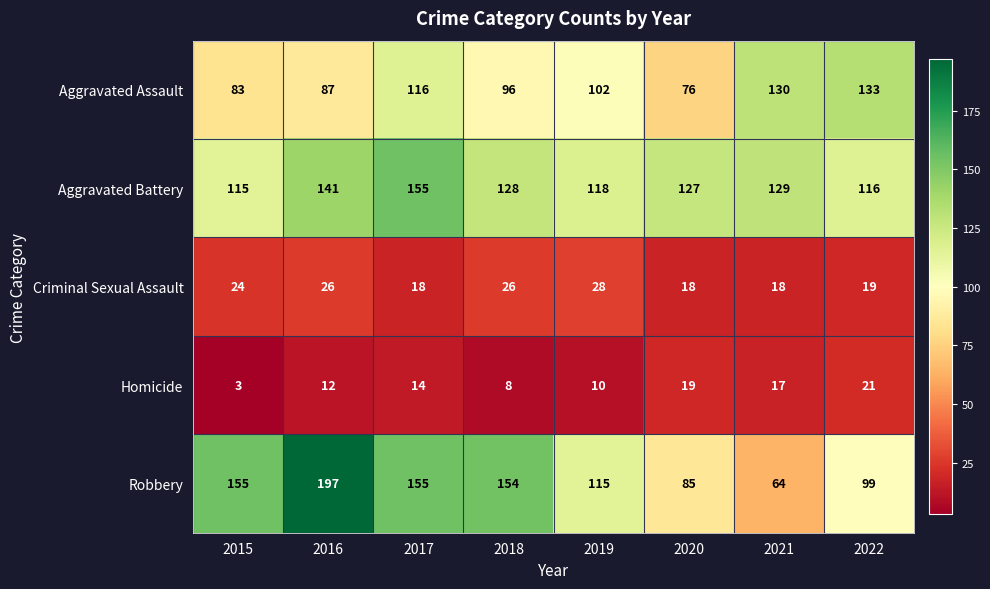

Count the number of categories in the chart.

8